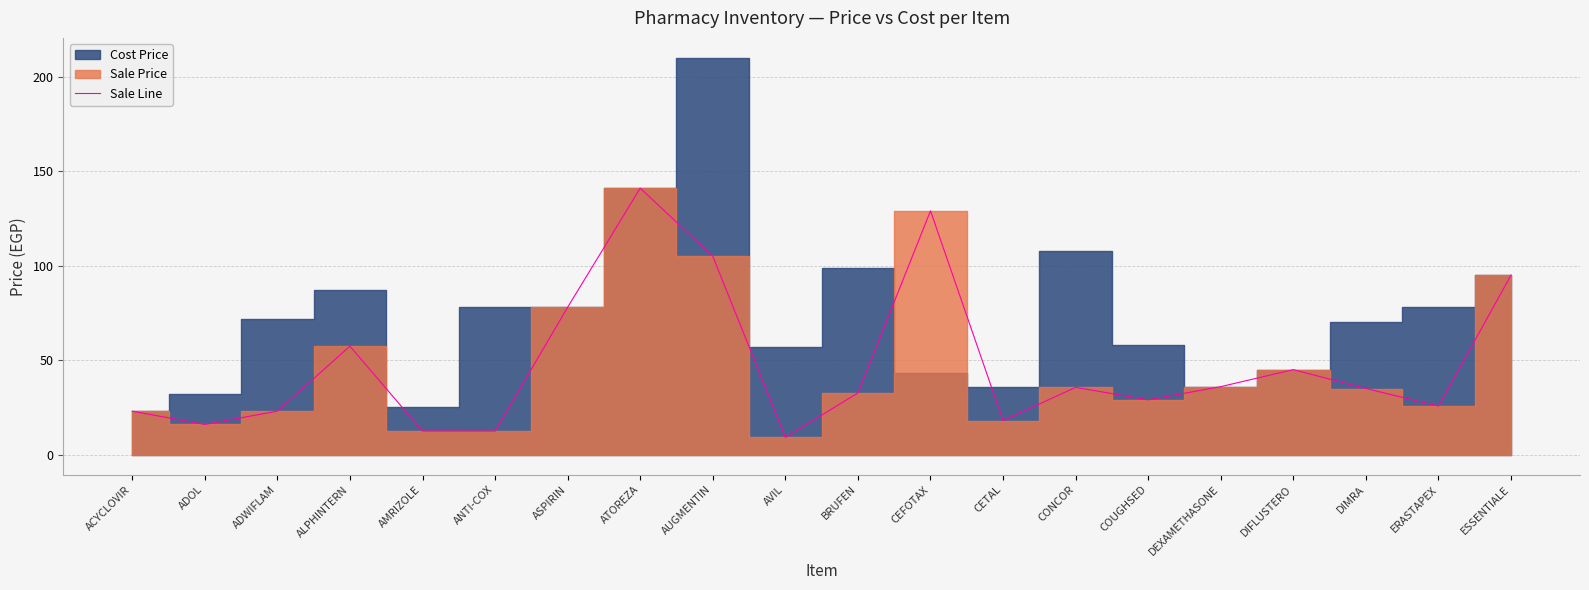

What is the change in value from ATOREZA to DIFLUSTERO?

-96.0